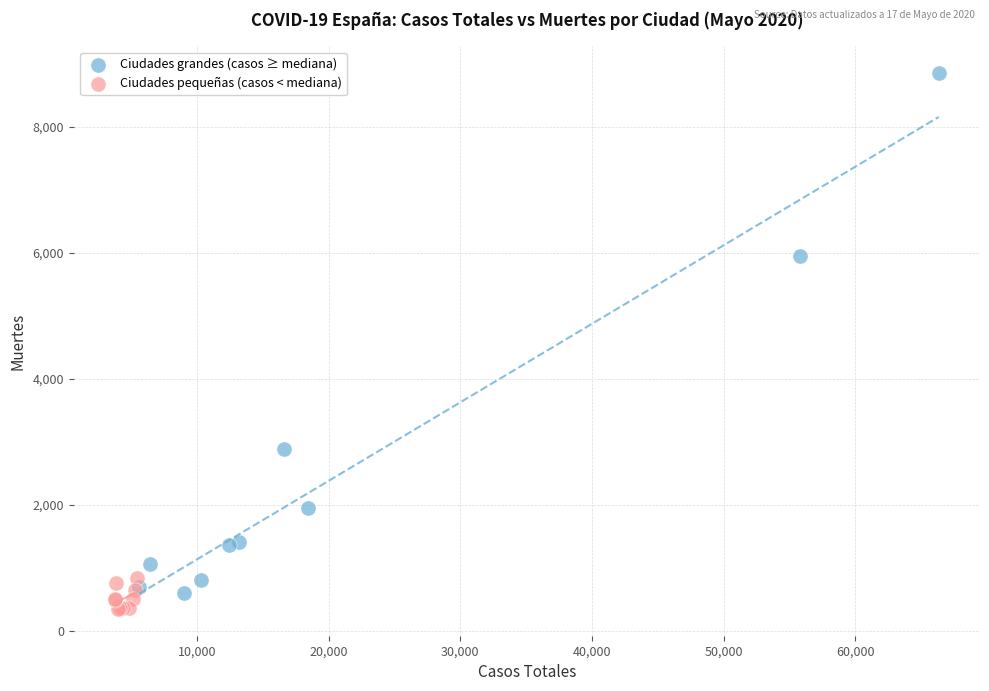

Which series contains the highest Y value?

Ciudades grandes (casos ≥ mediana)